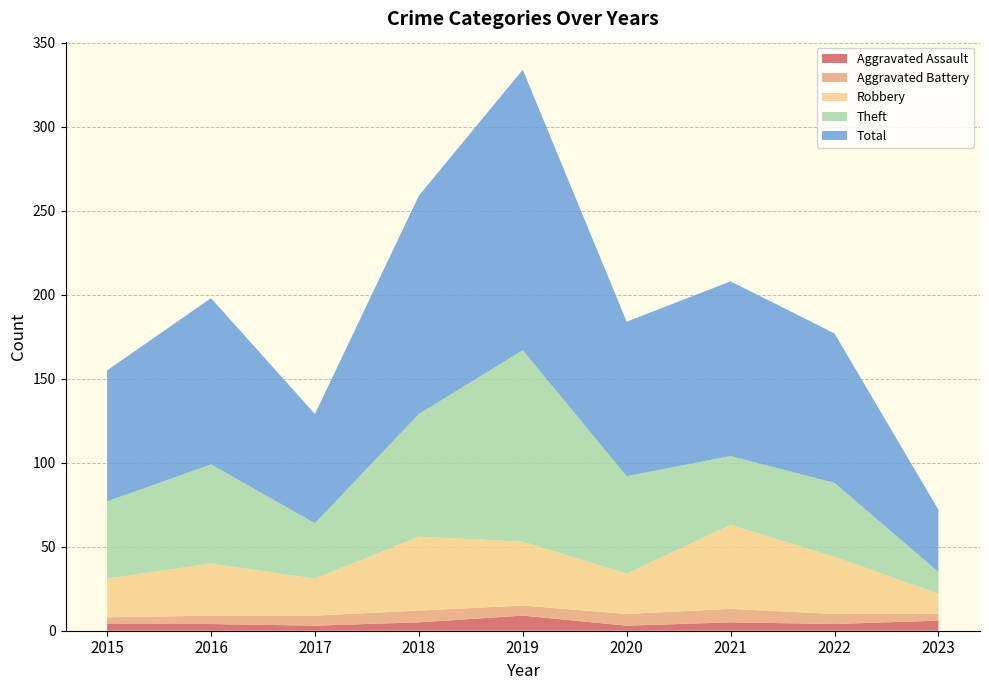

Reading right to left, list all the values displayed in this chart.

Aggravated Assault: 2023=6	2022=4	2021=5	2020=3	2019=9	2018=5	2017=3	2016=4	2015=4
Aggravated Battery: 2023=4	2022=6	2021=8	2020=7	2019=6	2018=7	2017=6	2016=5	2015=4
Robbery: 2023=12	2022=34	2021=50	2020=24	2019=38	2018=44	2017=22	2016=31	2015=23
Theft: 2023=13	2022=44	2021=41	2020=58	2019=114	2018=73	2017=33	2016=59	2015=46
Total: 2023=37	2022=89	2021=104	2020=92	2019=167	2018=130	2017=65	2016=99	2015=78